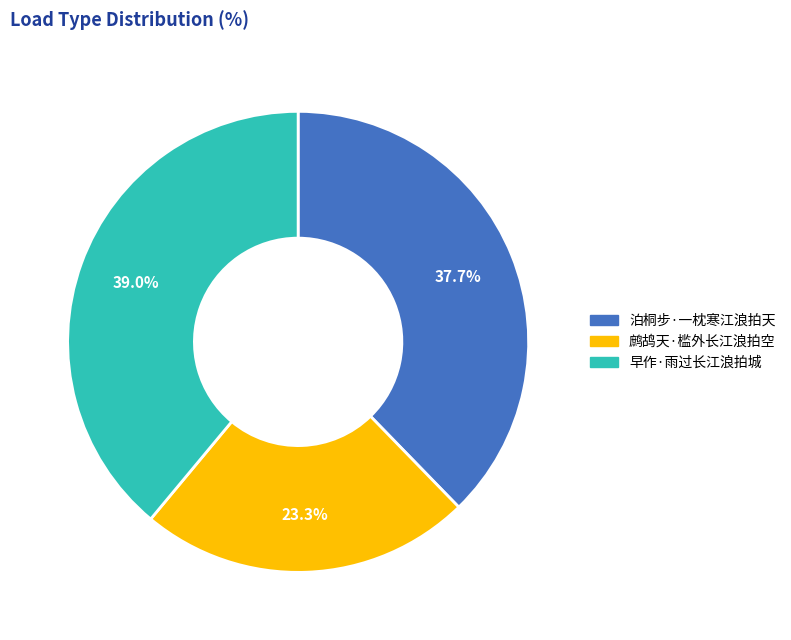

Does 泊桐步·一枕寒江浪拍天 represent more than half of the total?

No